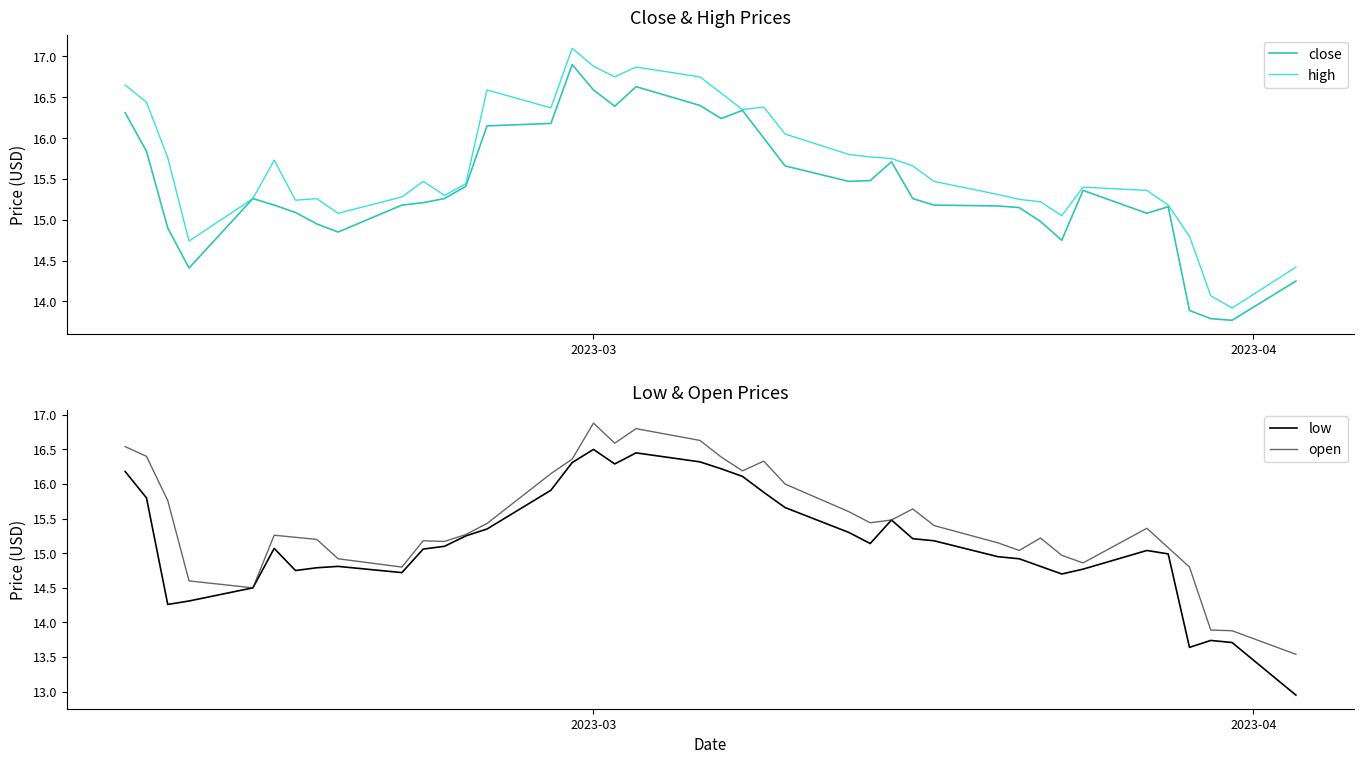

Is this an area chart (filled region under the line)?

No